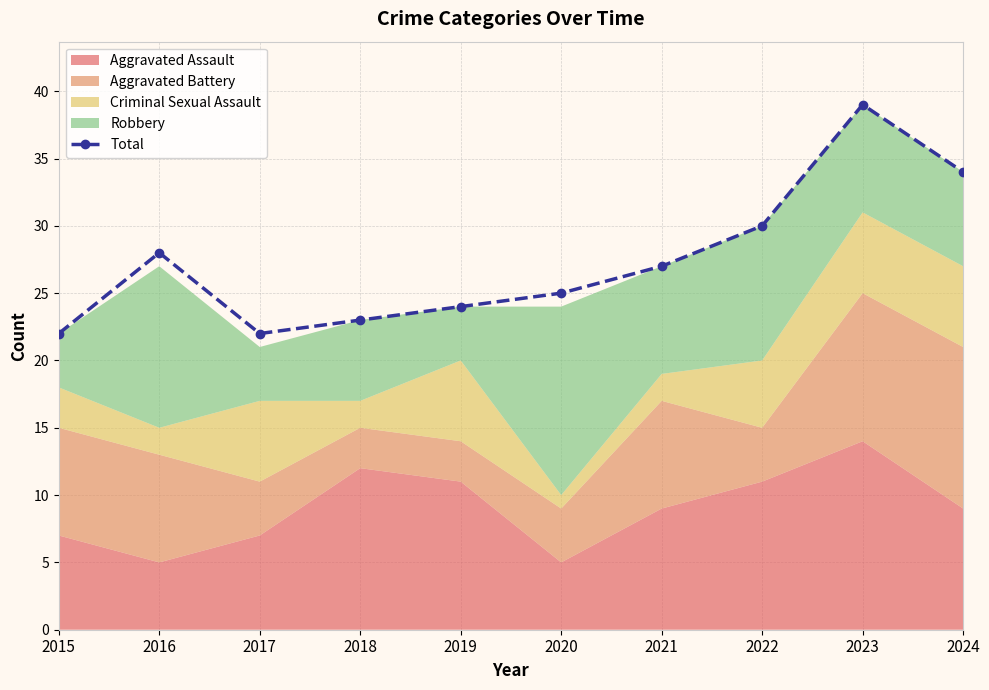

What is the ratio of the value at 2023 to the value at 2024?

1.1